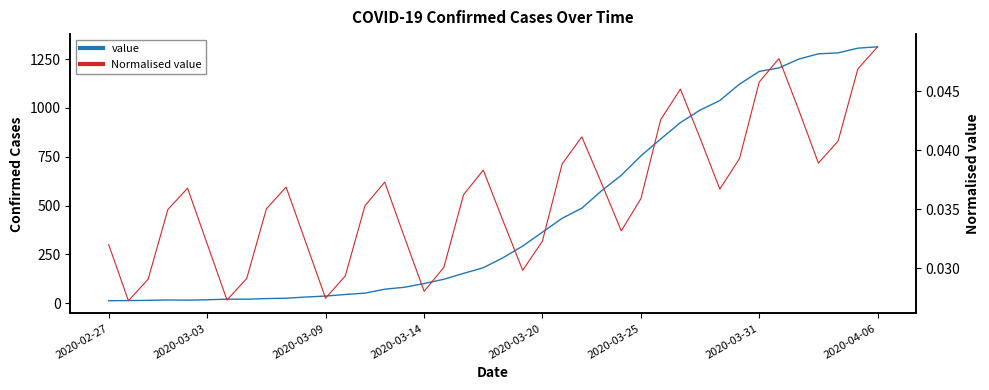

Which series has the widest spread of values?

value